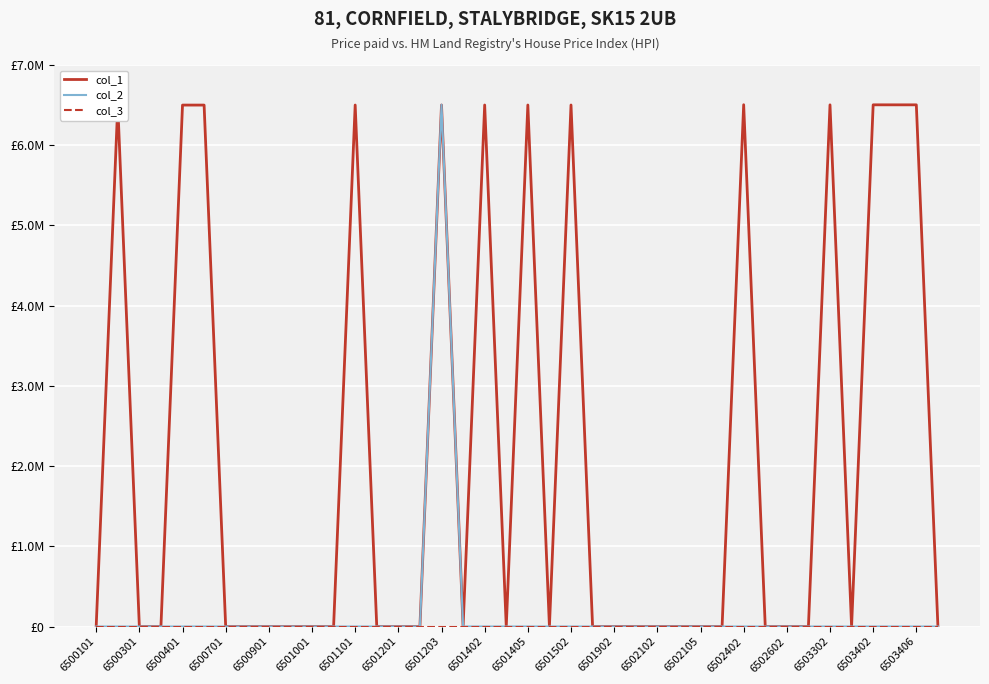

Does the chart have visible grid lines?

Yes